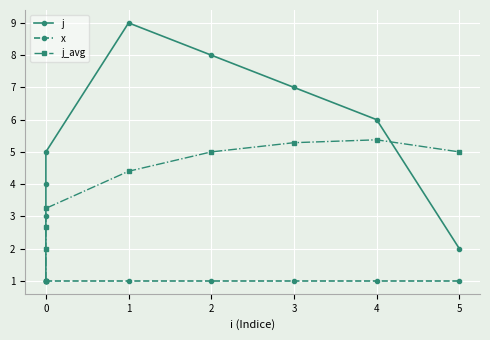

What is the sum of all x values?

9.0